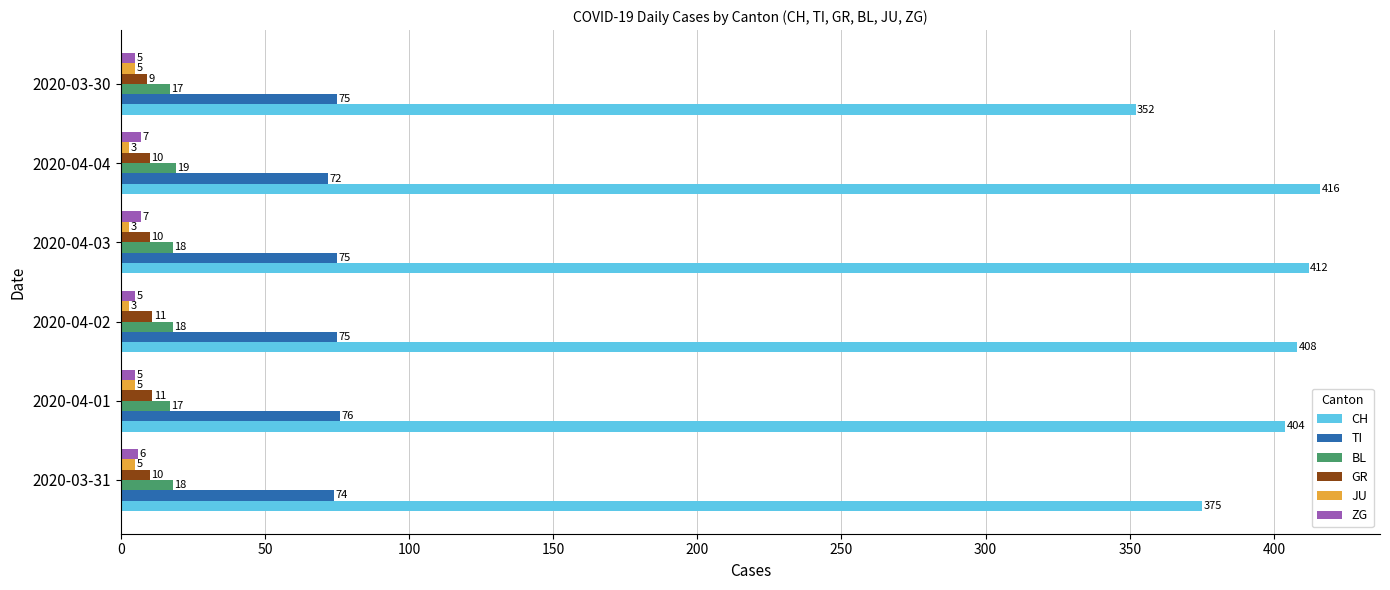

The value of BL at 2020-03-31 is 18. True or false?

True